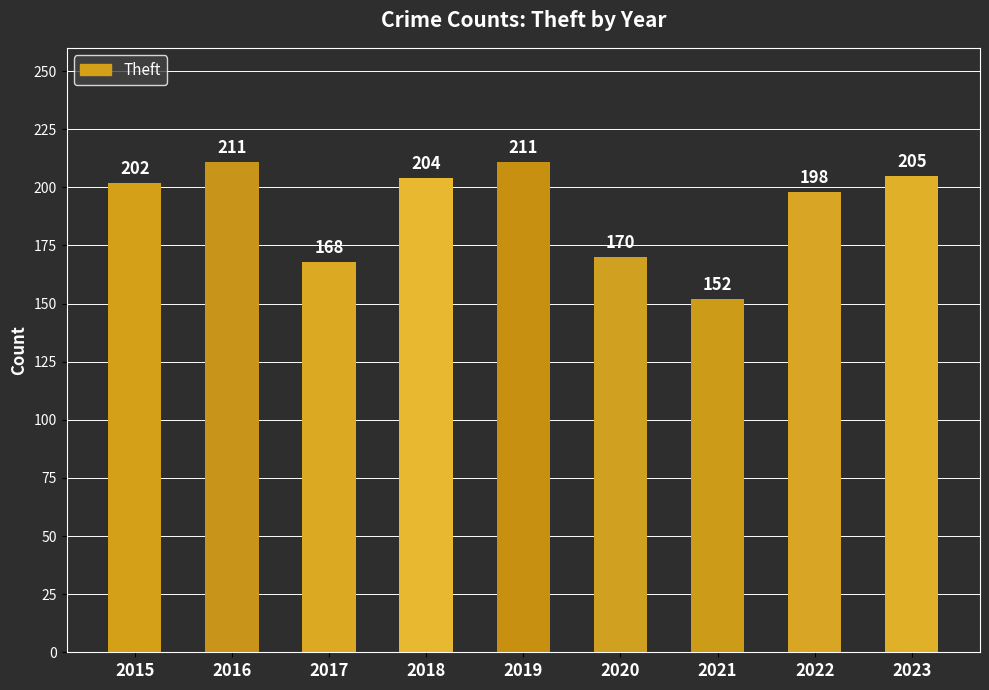

The value at 2020 is 228. True or false?

False